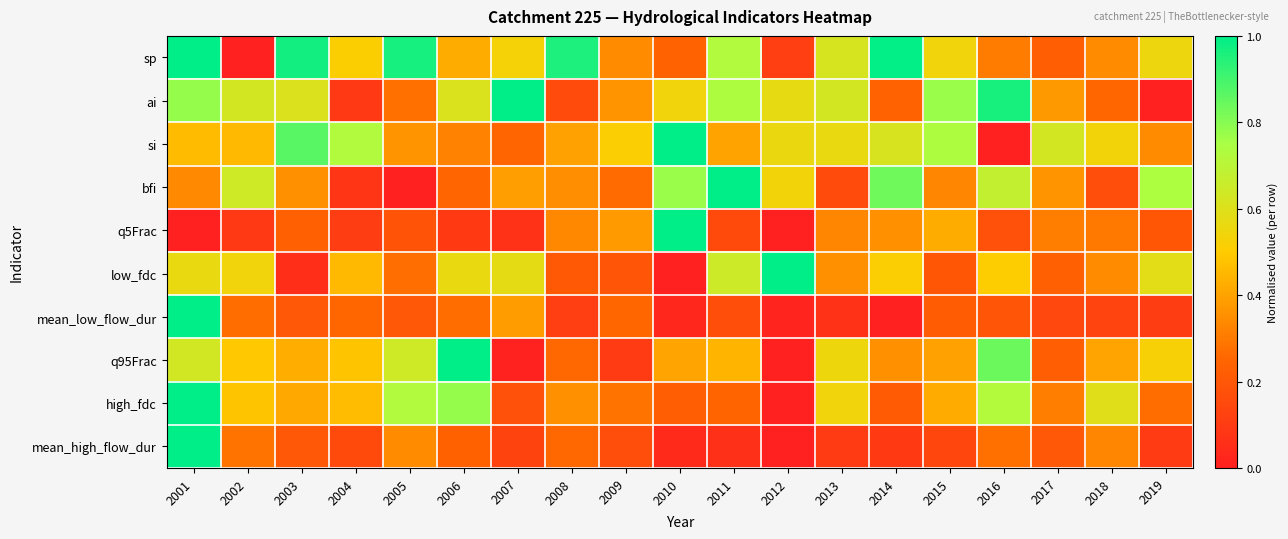

At which category is the sum across all series the highest?

2001